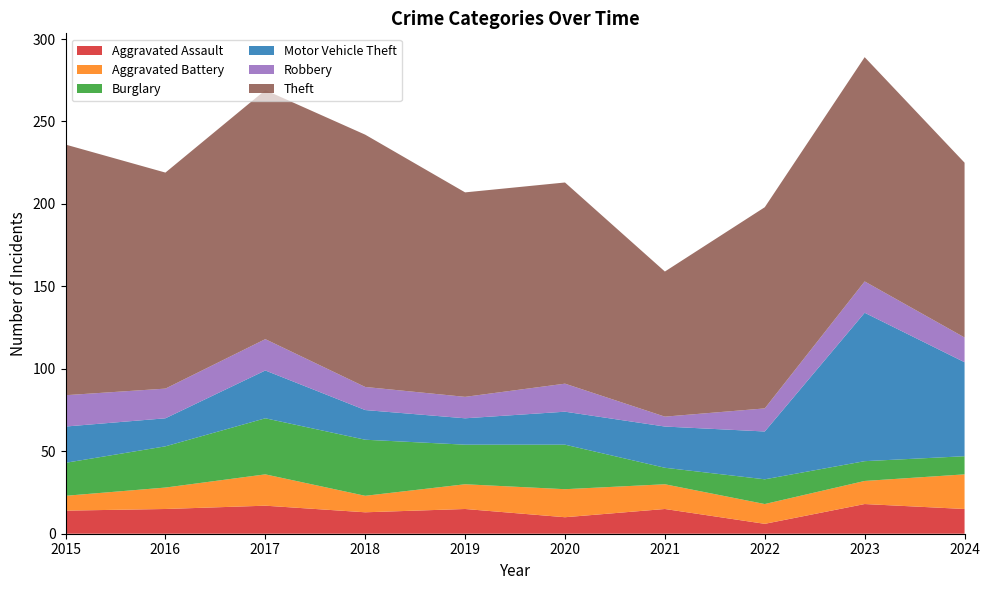

Reading right to left, extract all data points from this chart.

Aggravated Assault: 2024=15	2023=18	2022=6	2021=15	2020=10	2019=15	2018=13	2017=17	2016=15	2015=14
Aggravated Battery: 2024=21	2023=14	2022=12	2021=15	2020=17	2019=15	2018=10	2017=19	2016=13	2015=9
Burglary: 2024=11	2023=12	2022=15	2021=10	2020=27	2019=24	2018=34	2017=34	2016=25	2015=20
Motor Vehicle Theft: 2024=57	2023=90	2022=29	2021=25	2020=20	2019=16	2018=18	2017=29	2016=17	2015=22
Robbery: 2024=15	2023=19	2022=14	2021=6	2020=17	2019=13	2018=14	2017=19	2016=18	2015=19
Theft: 2024=106	2023=136	2022=122	2021=88	2020=122	2019=124	2018=153	2017=151	2016=131	2015=152